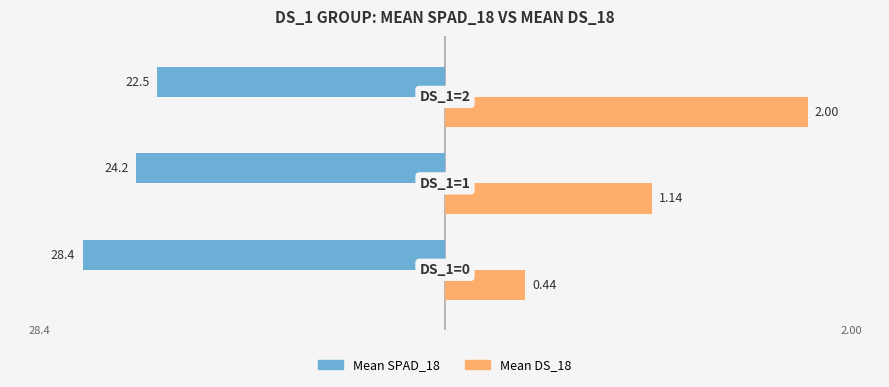

What are all the series names shown in the legend?

Mean SPAD_18, Mean DS_18